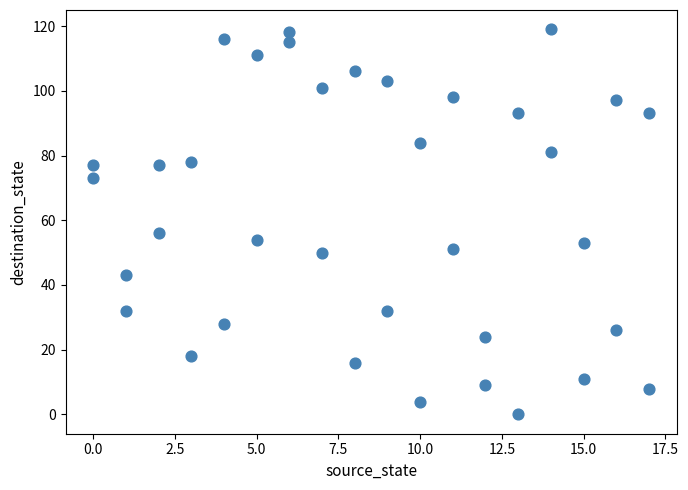

What is the range of X values (max minus min)?

17